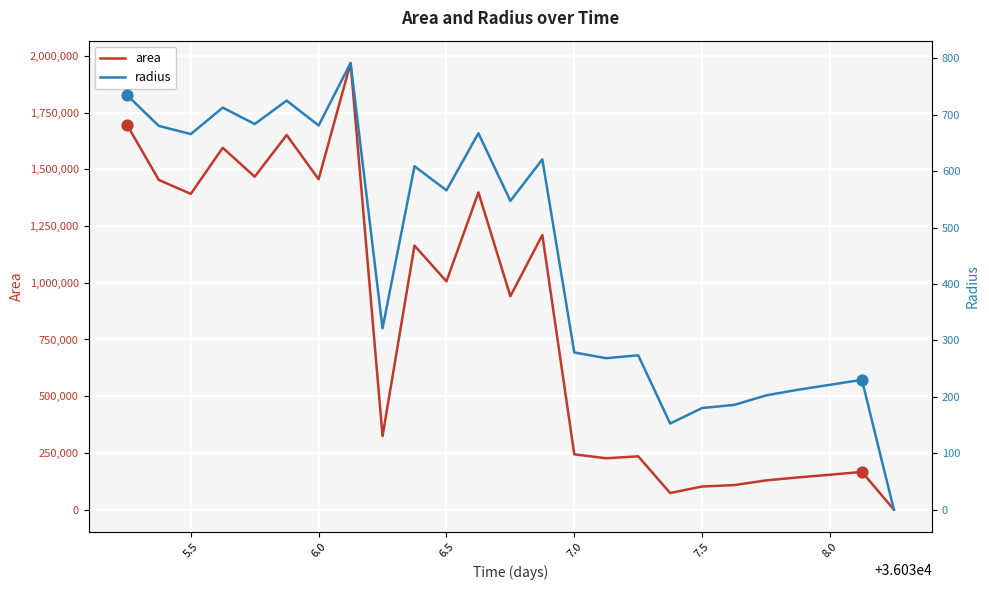

Which series reaches the maximum Y coordinate?

area